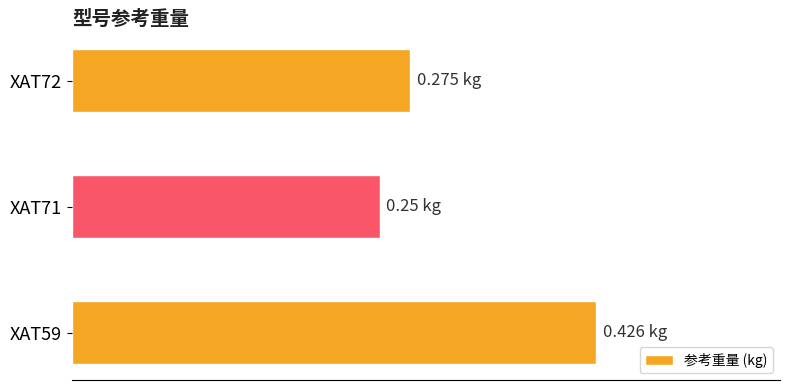

Count the number of data series in this chart.

1